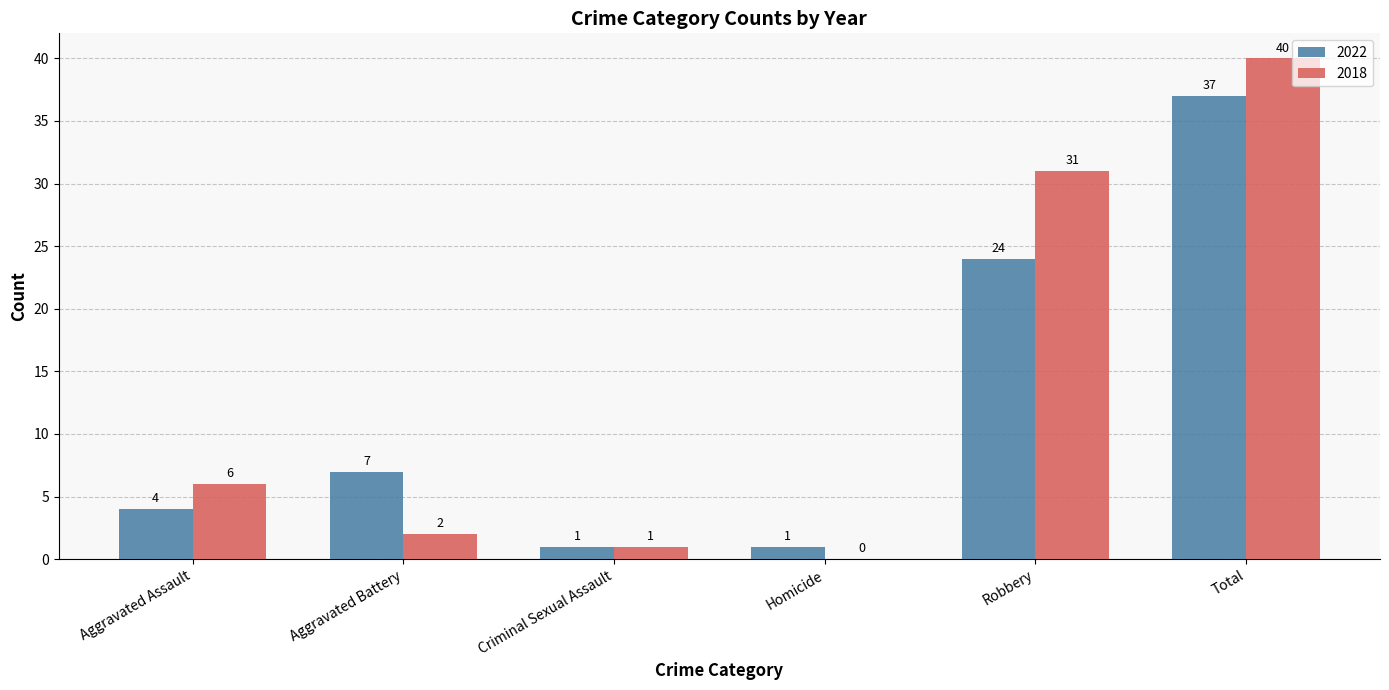

How many groups of bars are there?

6